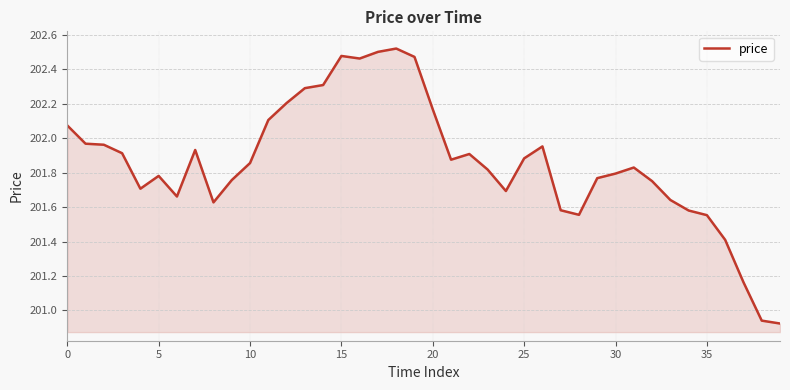

What is the difference between the maximum and minimum values?

1.6